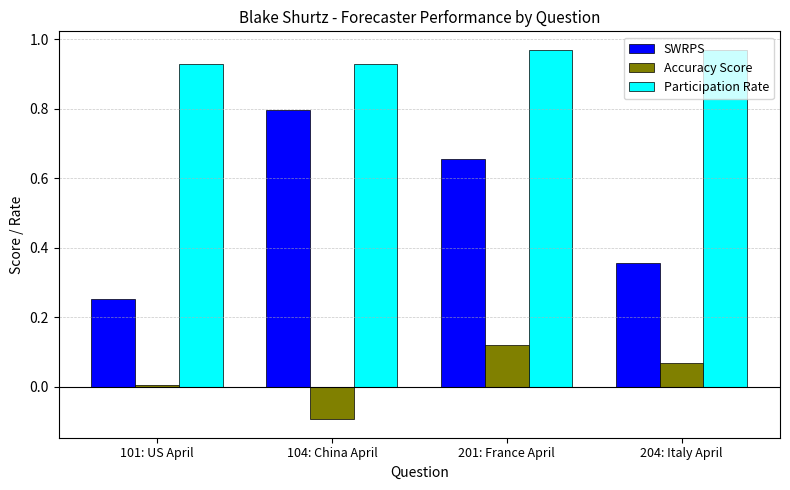

Rank the series by their maximum value, from highest to lowest.

Participation Rate, SWRPS, Accuracy Score